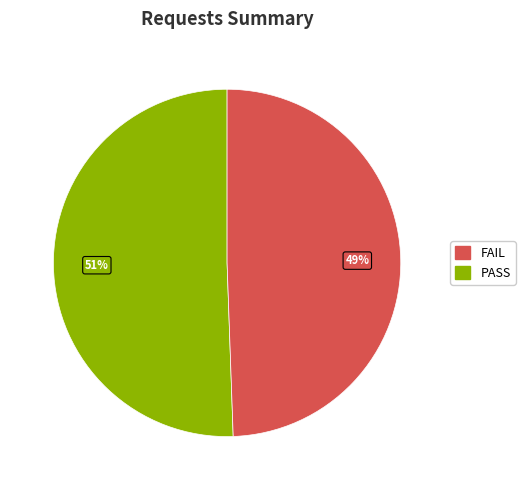

Count the number of slices in the pie.

2